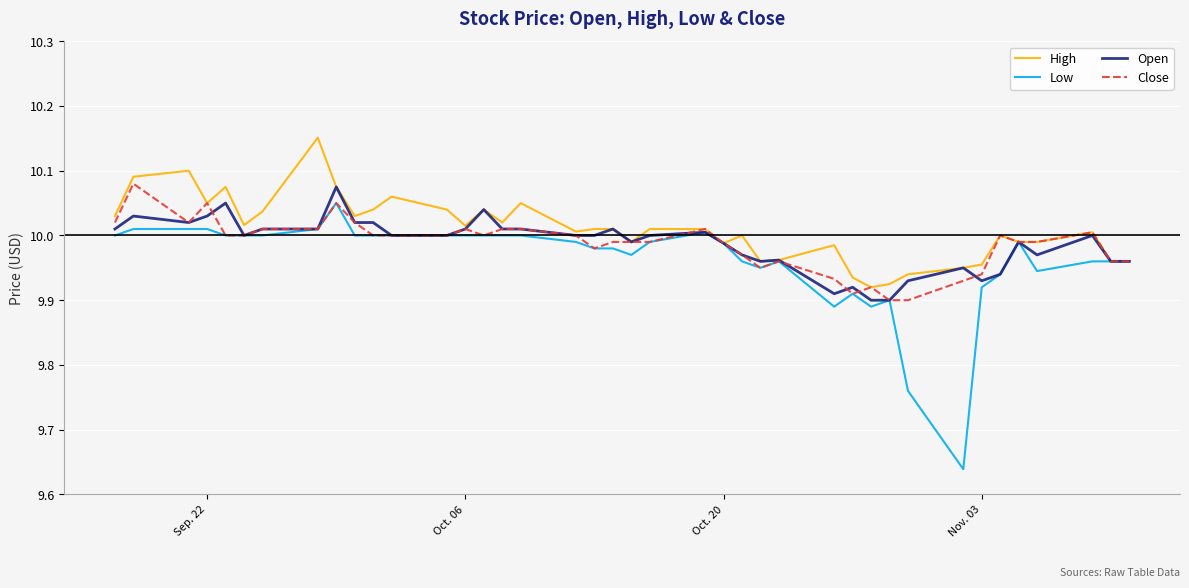

Which series has the widest spread of values?

Low